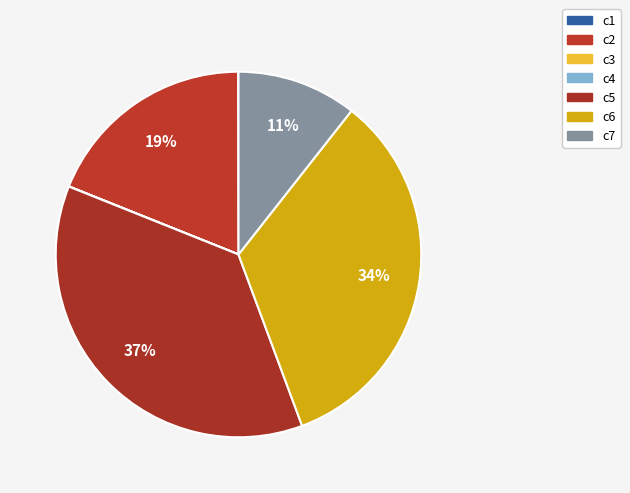

Is it true that c1 is 1% of the pie?

False